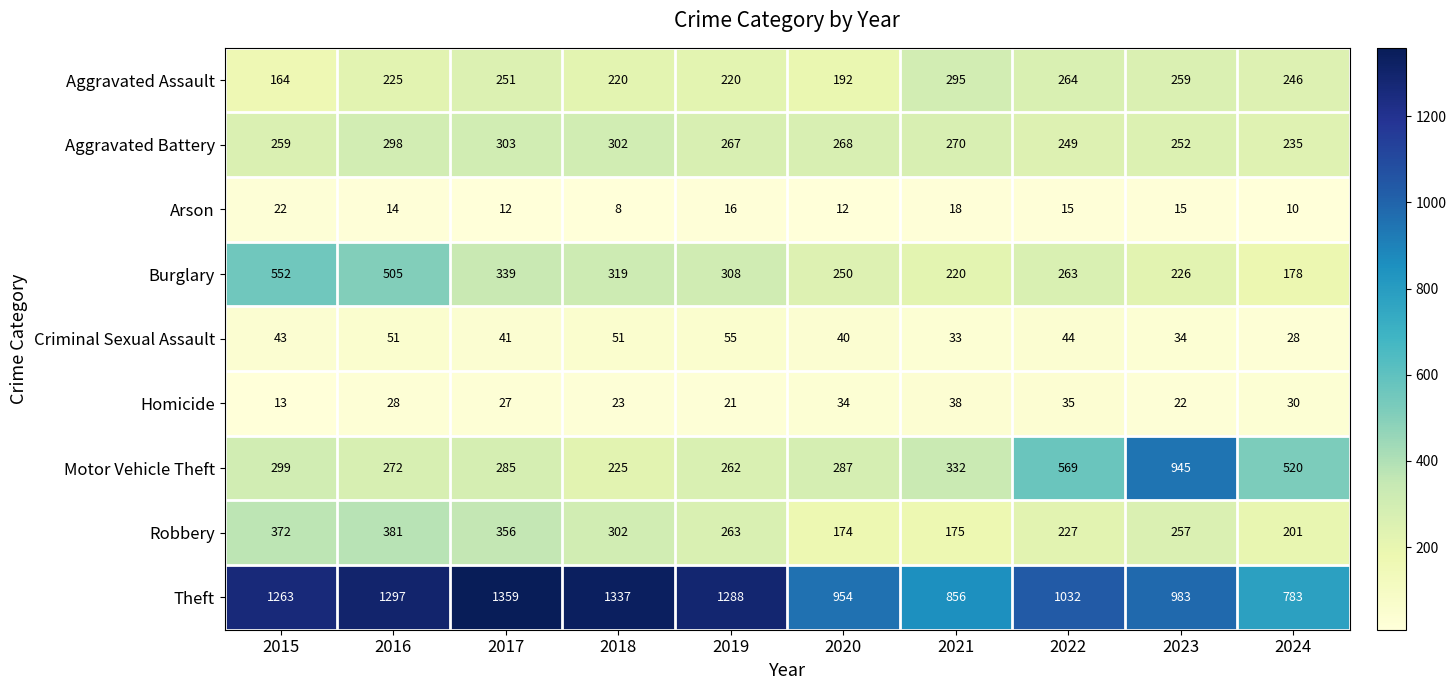

What is the average value of the Aggravated Assault series?

234